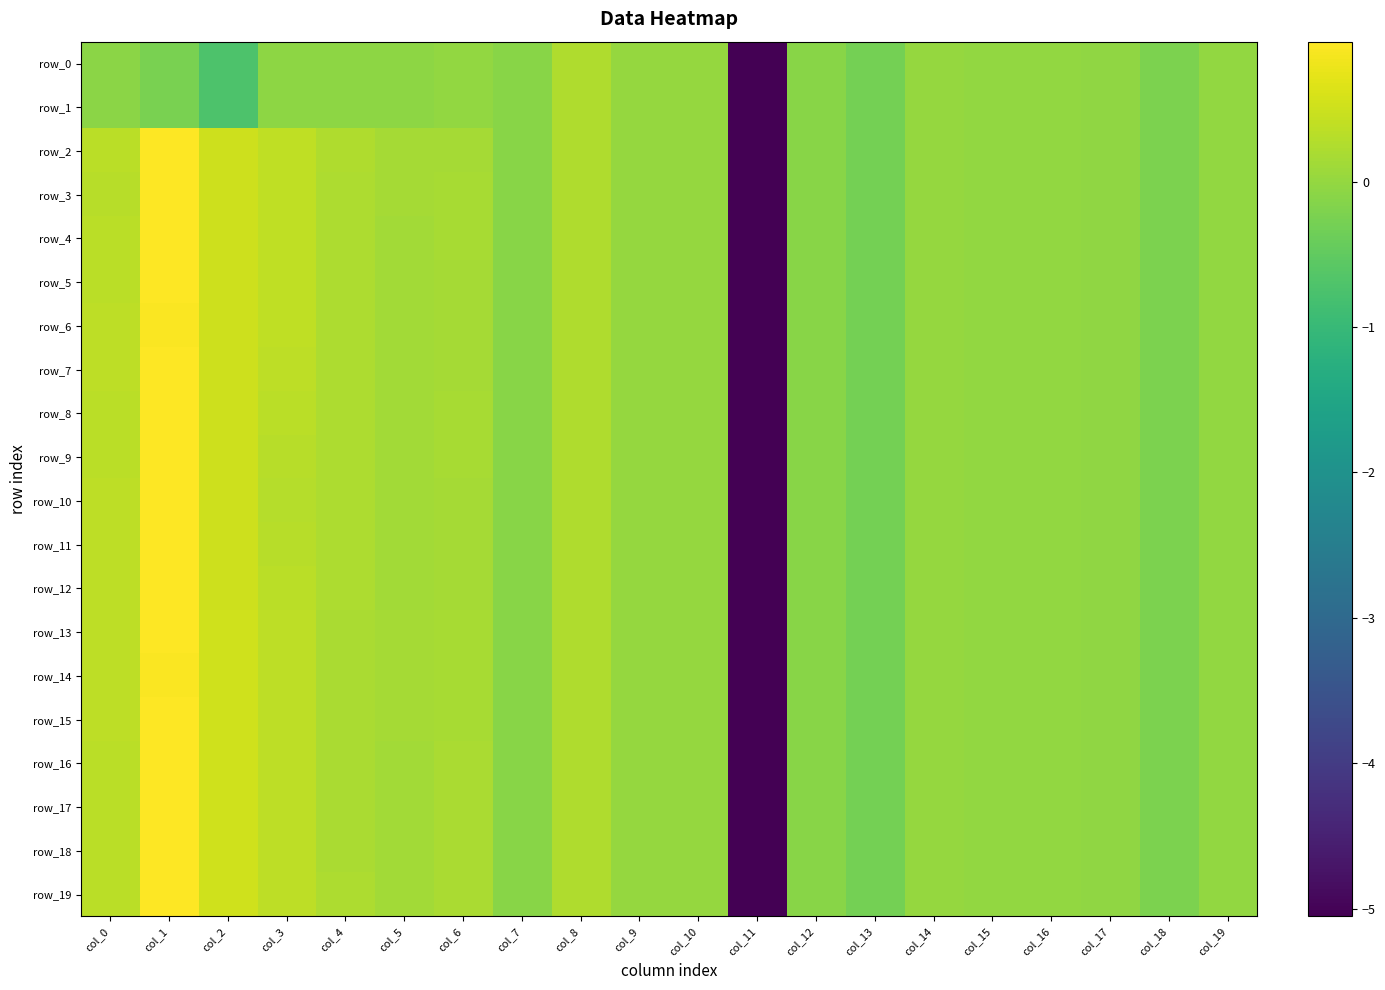

Which category has the highest value across all series?

col_1